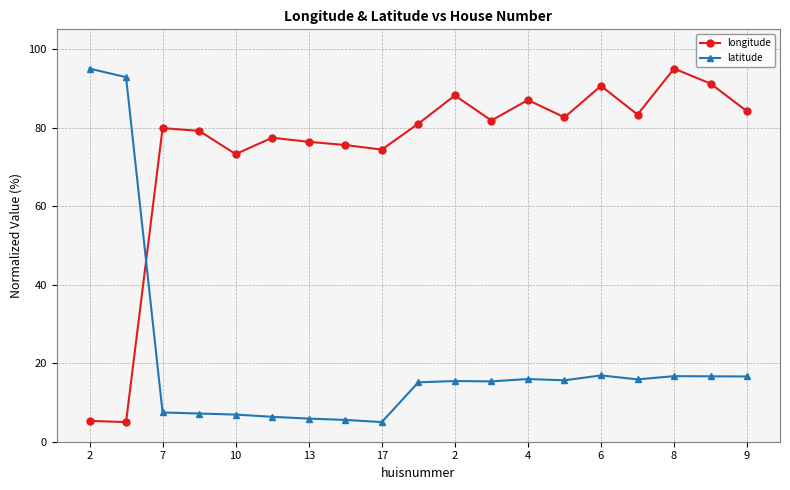

What is the minimum value shown in the chart?

5.0